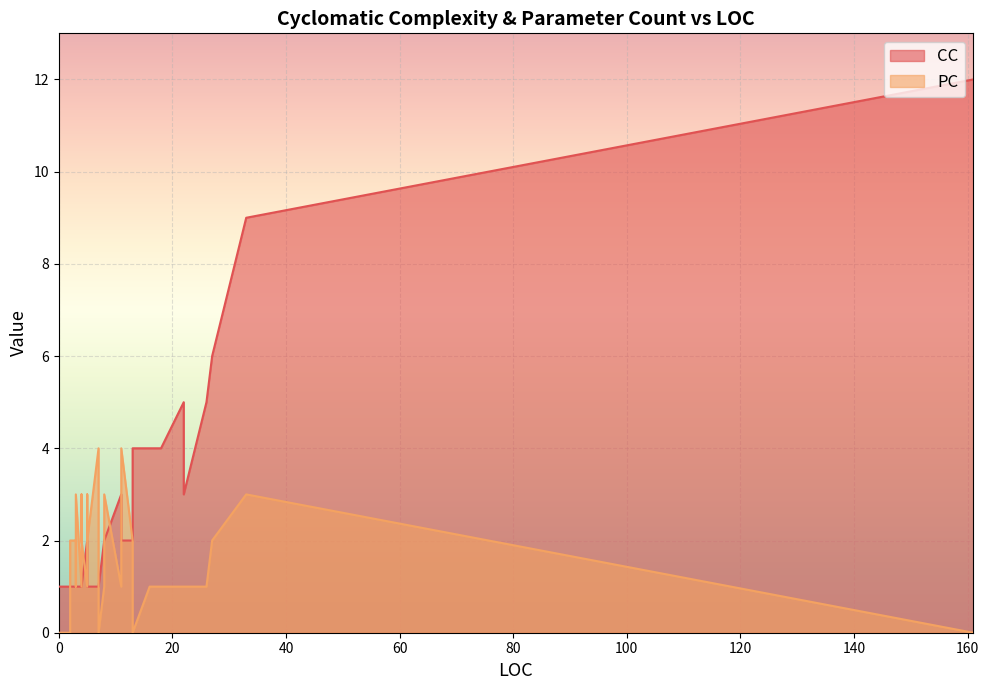

Which series changed the most between 18 and 2?

CC